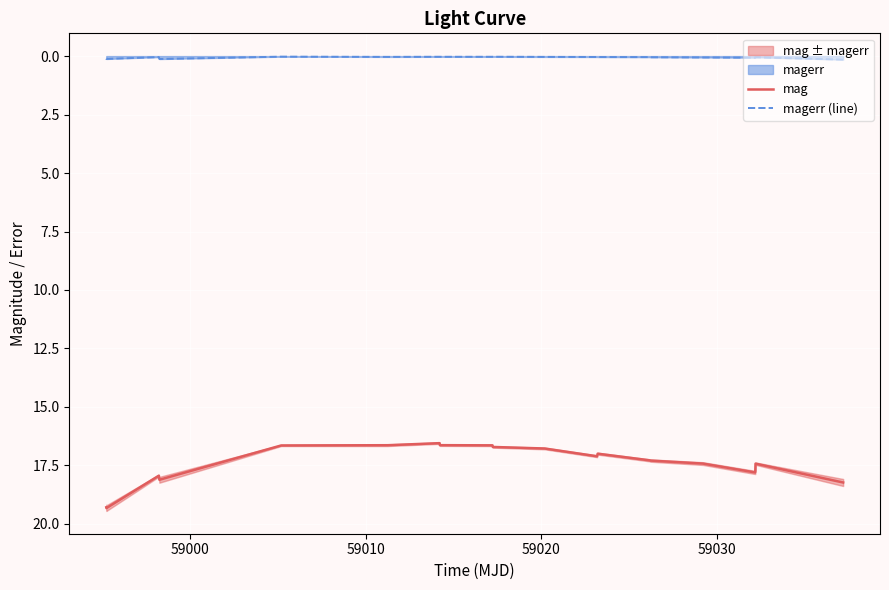

What is the lowest value of the mag series?

16.5